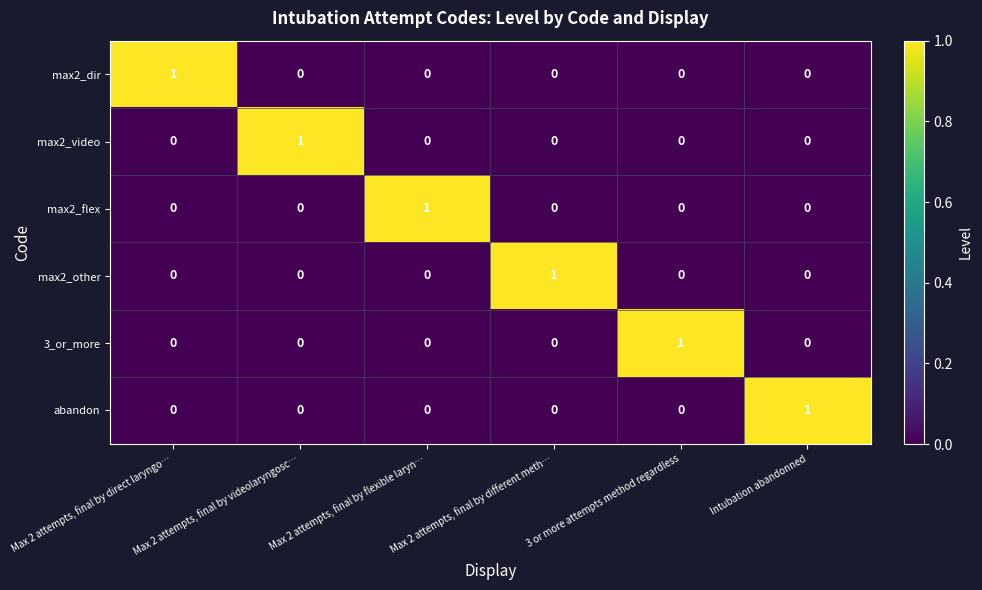

At which label does max2_video reach its peak?

Max 2 attempts, final by videolaryngosc…